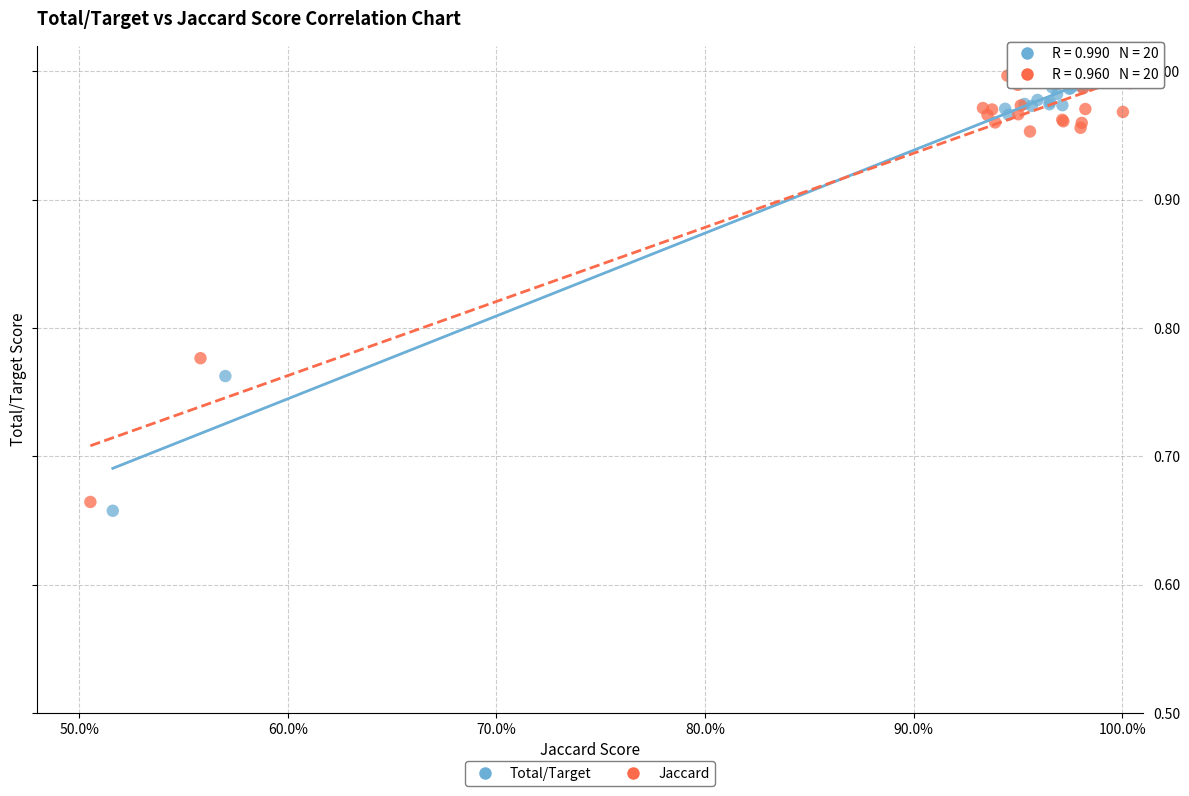

Which series contains the lowest Y value?

Total/Target